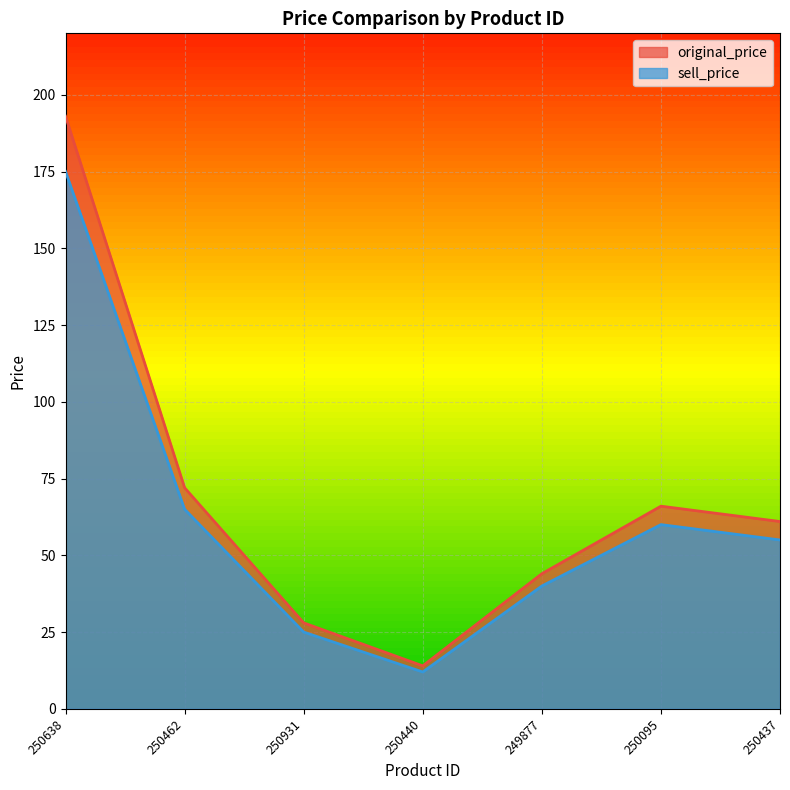

True or false: sell_price and original_price cross at least once.

False